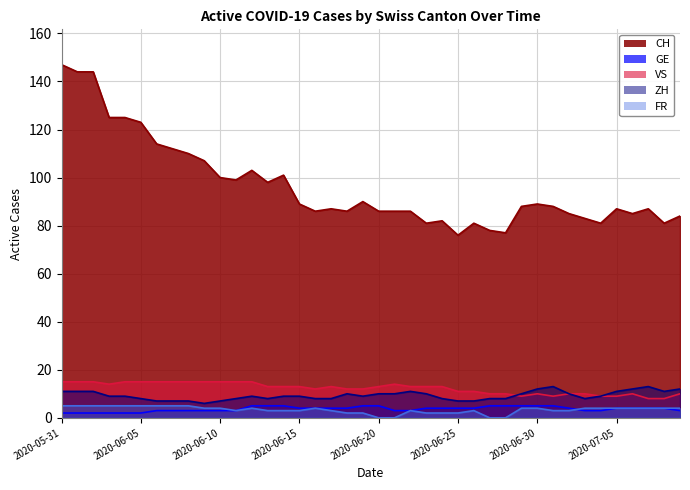

What is the difference between the maximum and minimum values in the CH series?

71